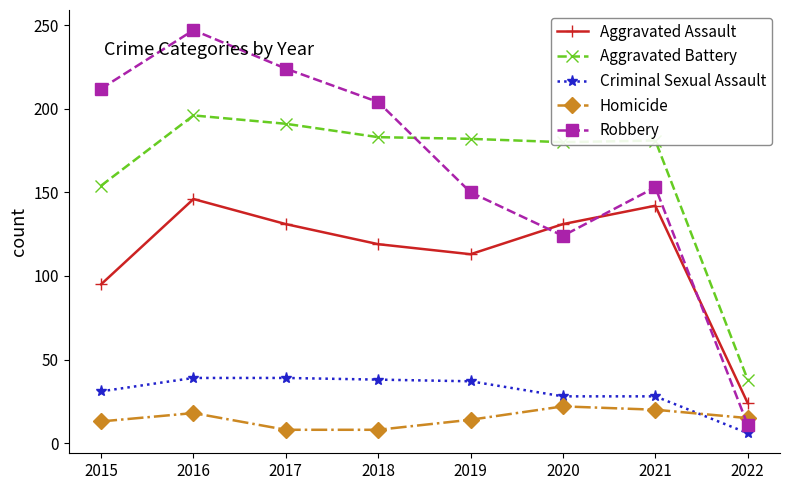

At which category is the sum across all series the highest?

2016